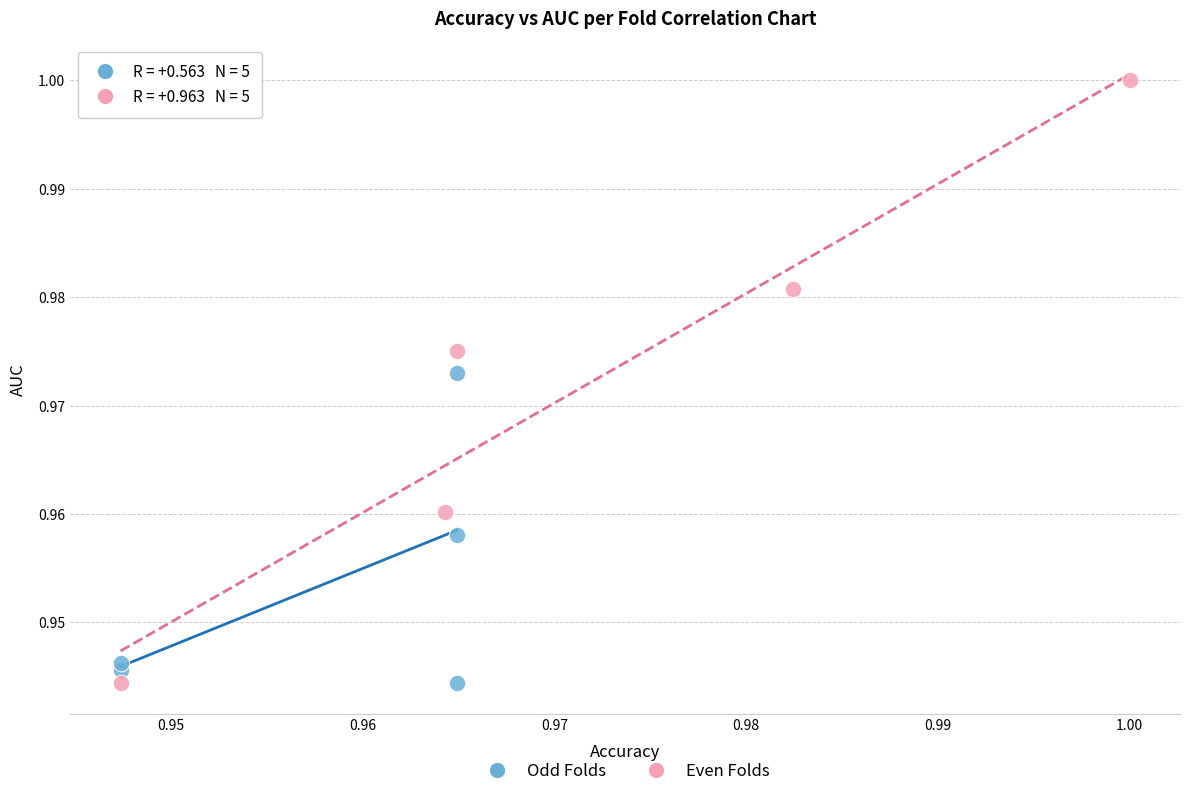

Which series reaches the maximum Y coordinate?

Even Folds